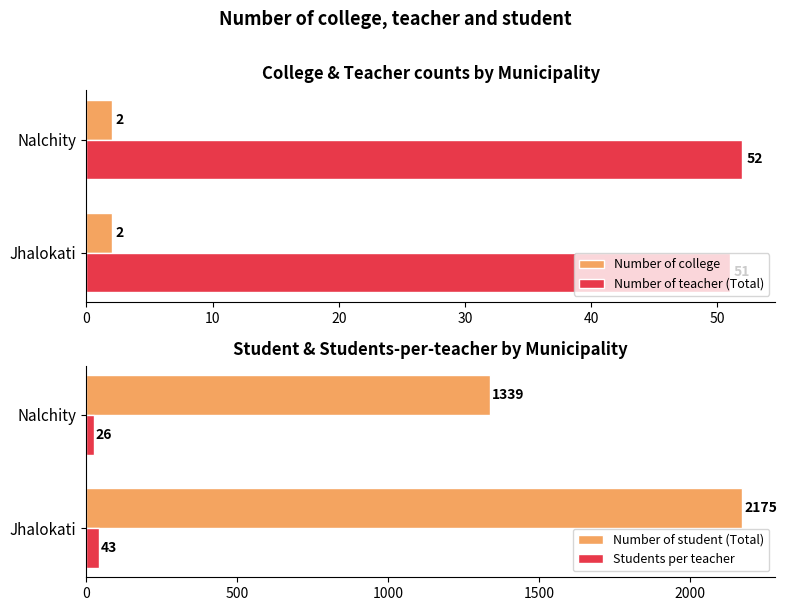

What is the sum of all Number of college values?

4